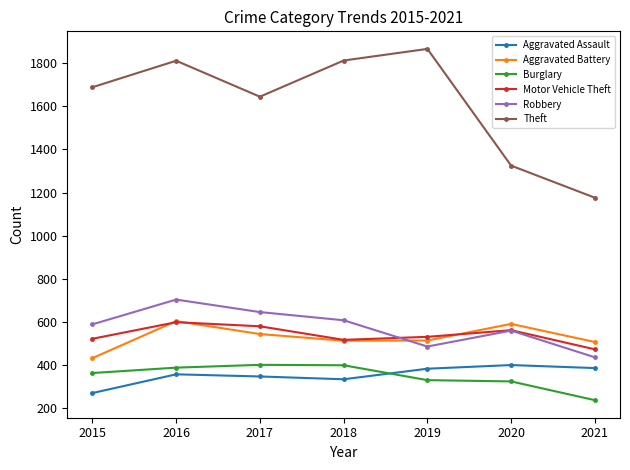

True or false: Aggravated Battery and Theft intersect in this chart.

False